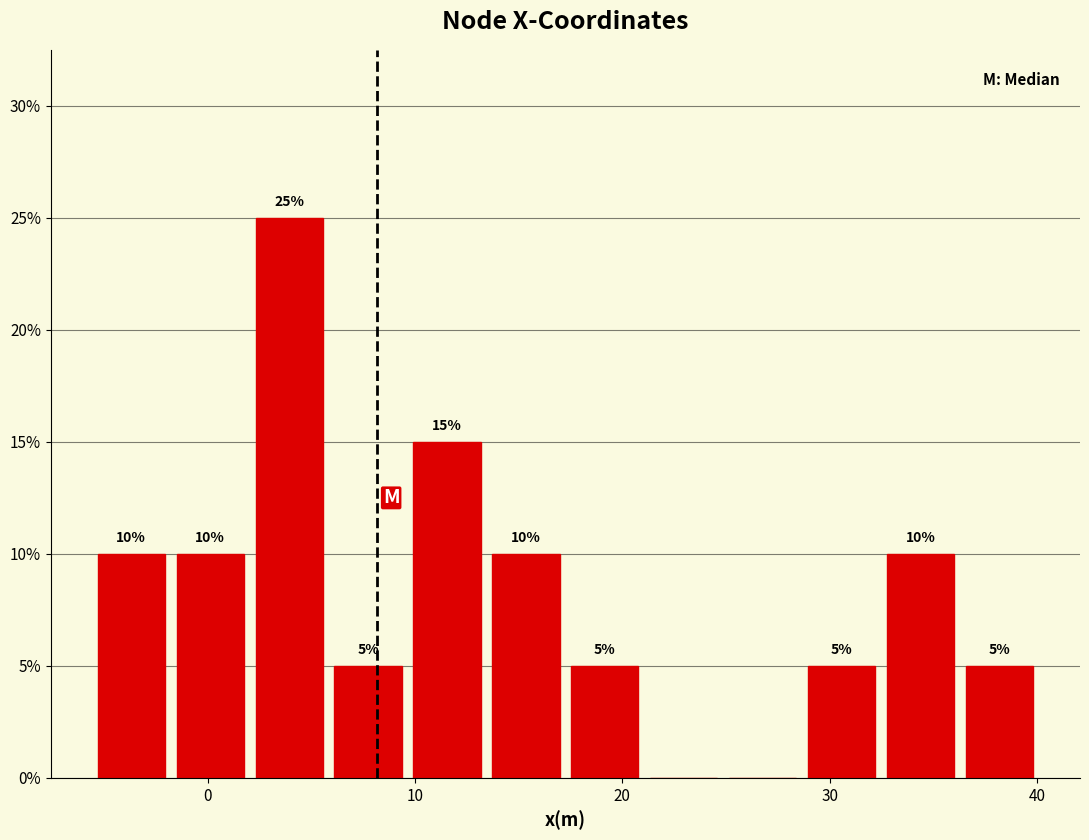

Around what value on the x-axis is the tallest bar? Give the approximate position of its centre, as read against the axis.

4